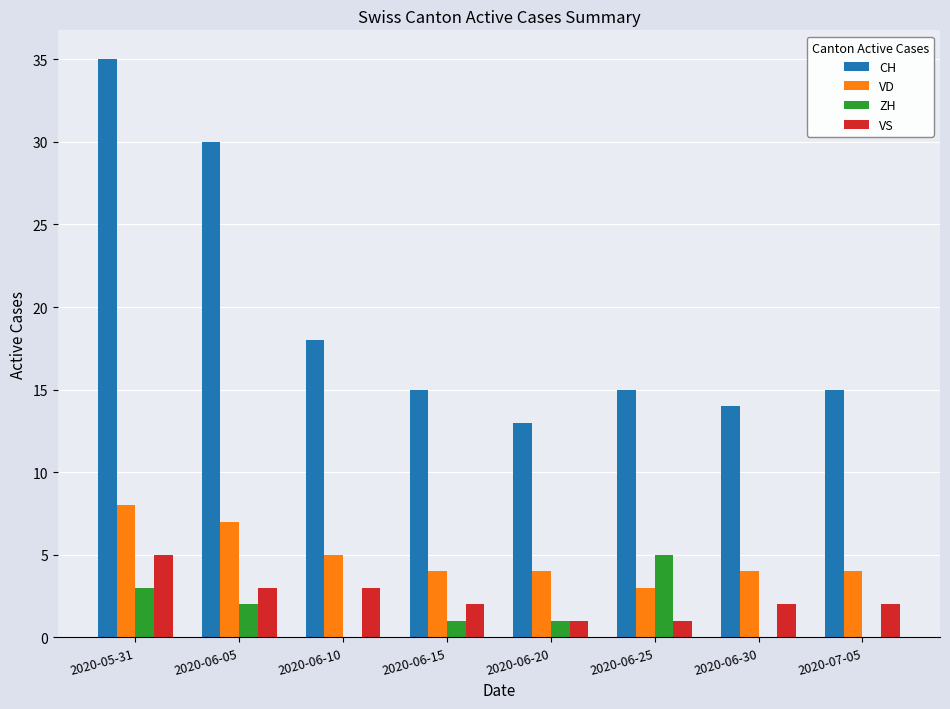

True or false: CH has a value of 15 at 2020-07-05.

True